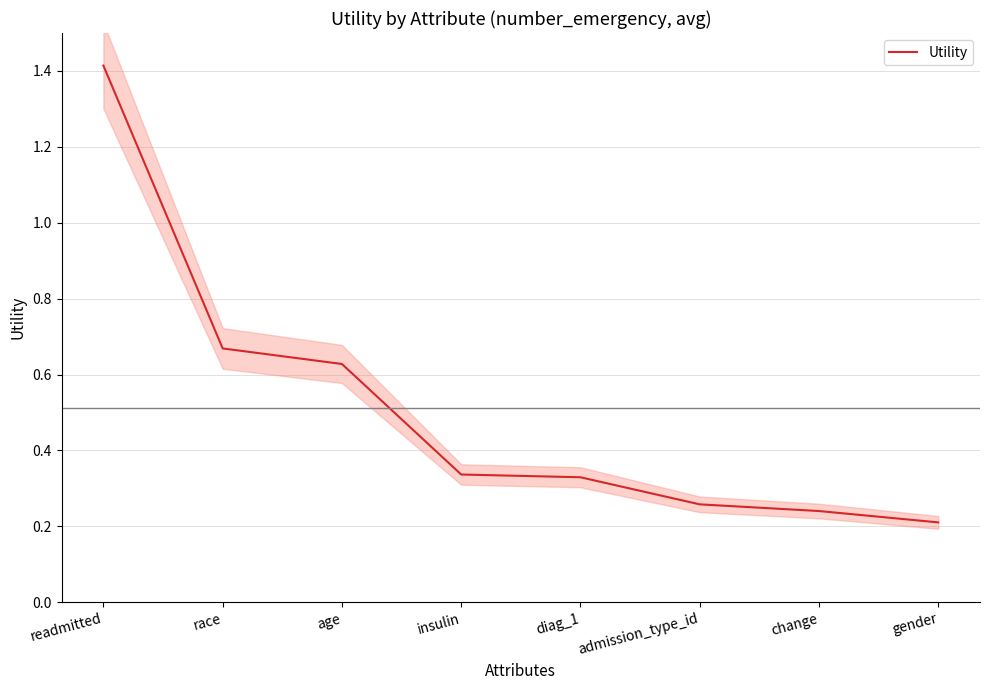

What is the value of the 3rd point from the left?

0.6